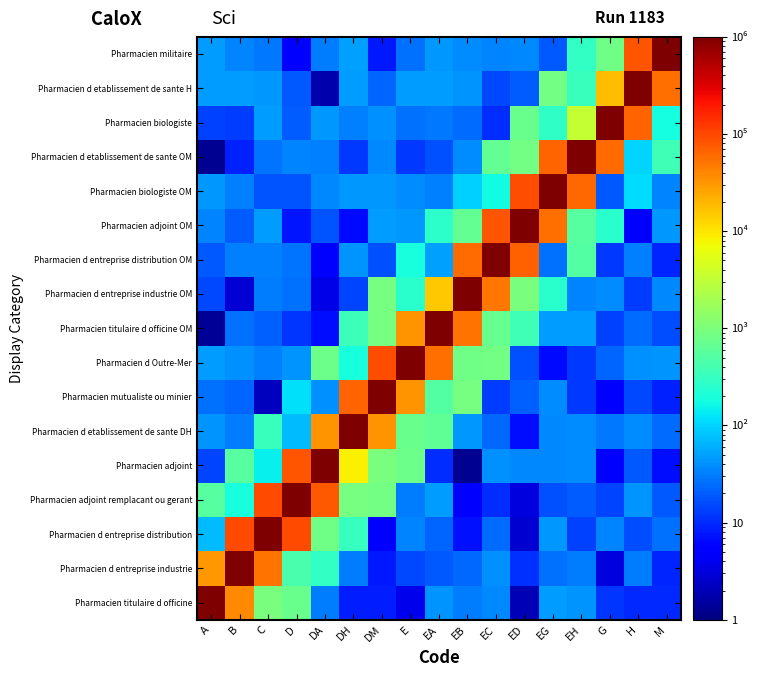

Rank the series by their maximum value, from highest to lowest.

Pharmacien titulaire d officine, Pharmacien d entreprise industrie, Pharmacien d entreprise distribution, Pharmacien adjoint remplacant ou gerant, Pharmacien adjoint, Pharmacien d etablissement de sante DH, Pharmacien mutualiste ou minier, Pharmacien d Outre-Mer, Pharmacien titulaire d officine OM, Pharmacien d entreprise industrie OM, Pharmacien d entreprise distribution OM, Pharmacien adjoint OM, Pharmacien biologiste OM, Pharmacien d etablissement de sante OM, Pharmacien biologiste, Pharmacien d etablissement de sante H, Pharmacien militaire